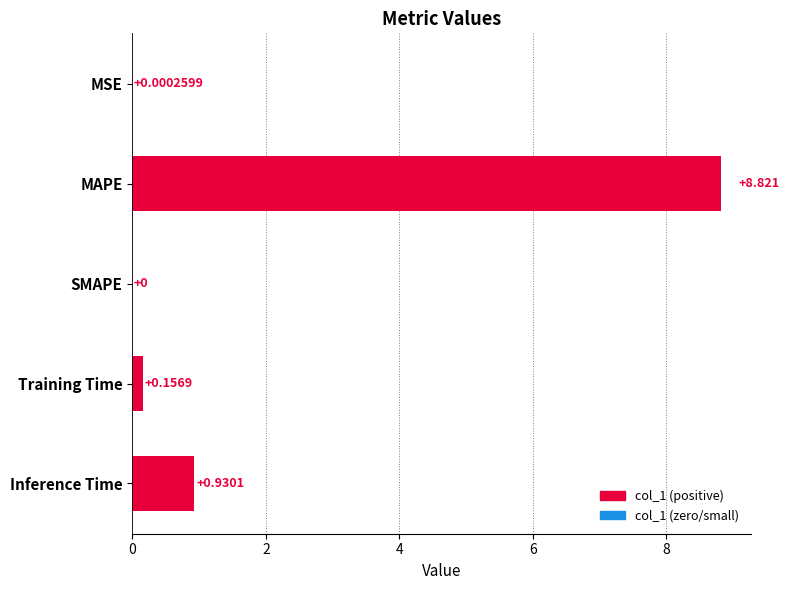

Where is the data nearest to the value 4?

Inference Time